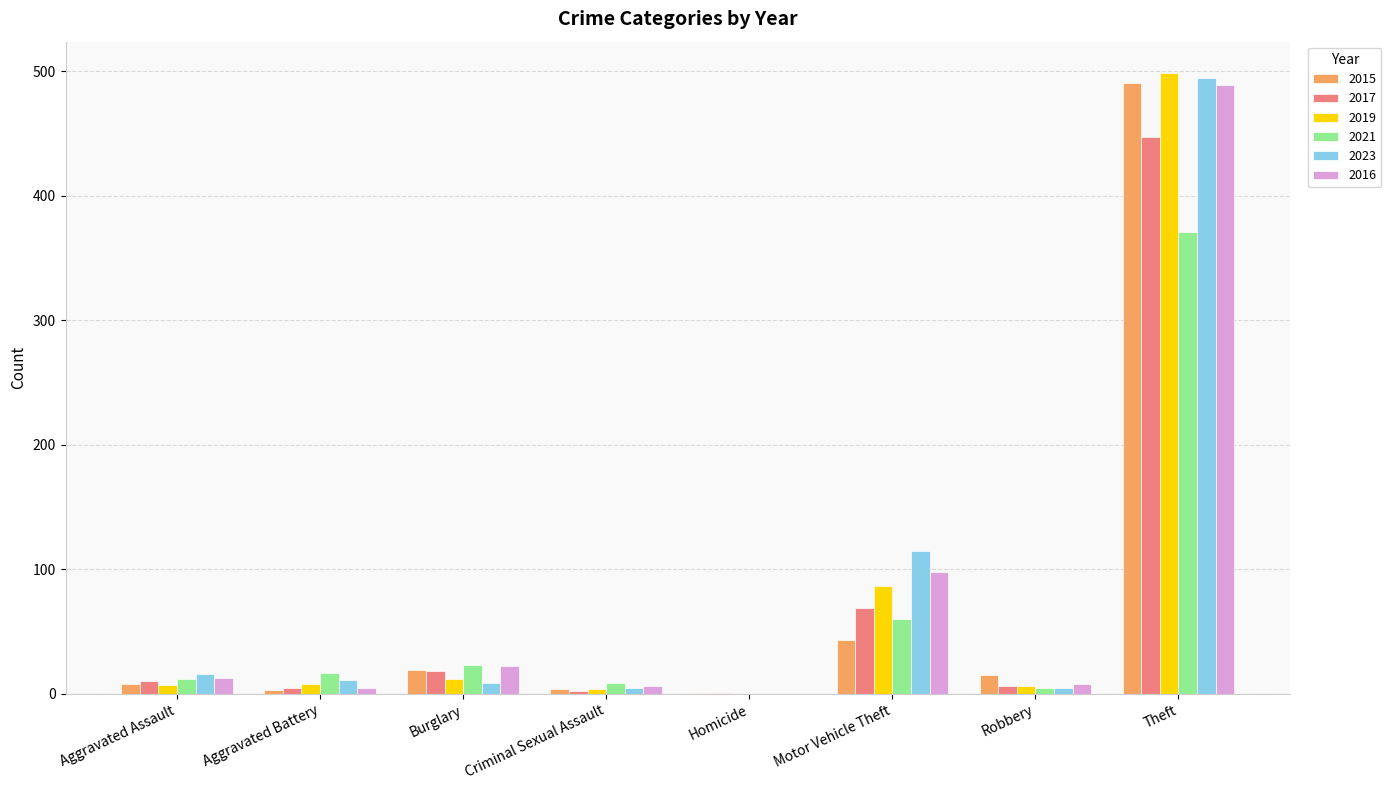

Is it true that 2016 equals 40 at Motor Vehicle Theft?

False